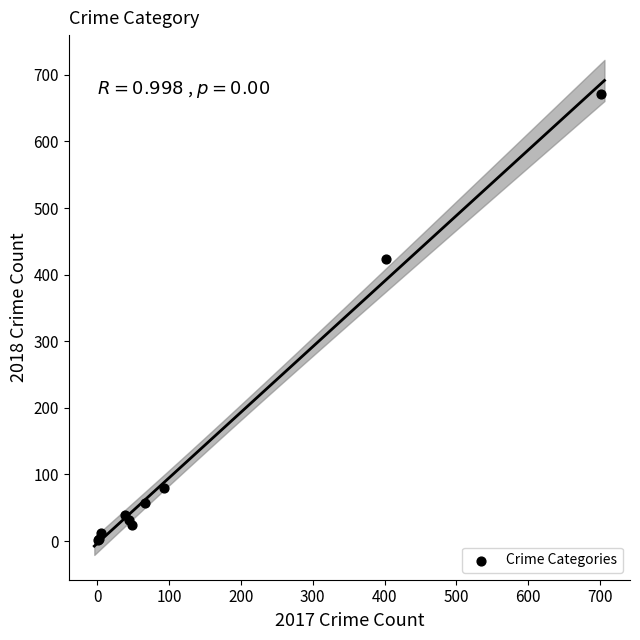

What Y value in the scatter plot is closest to 337?

423